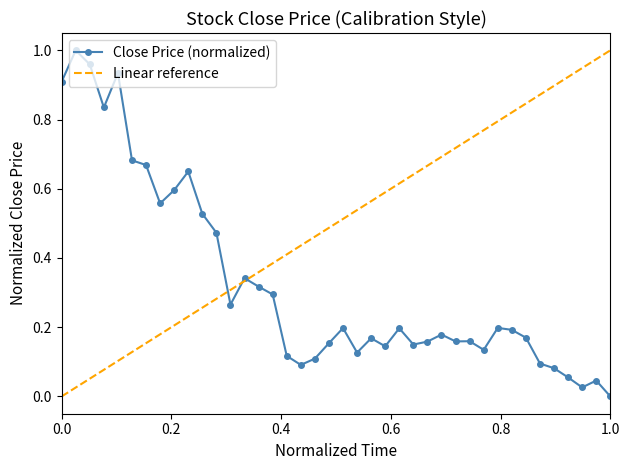

Reading left to right, transcribe all the data shown in this chart.

0.9	1.0	1.0	0.8	0.9	0.7	0.7	0.6	0.6	0.6	0.5	0.5	0.3	0.3	0.3	0.3	0.1	0.1	0.1	0.2	0.2	0.1	0.2	0.1	0.2	0.1	0.2	0.2	0.2	0.2	0.1	0.2	0.2	0.2	0.1	0.1	0.1	0.0	0.0	0.0